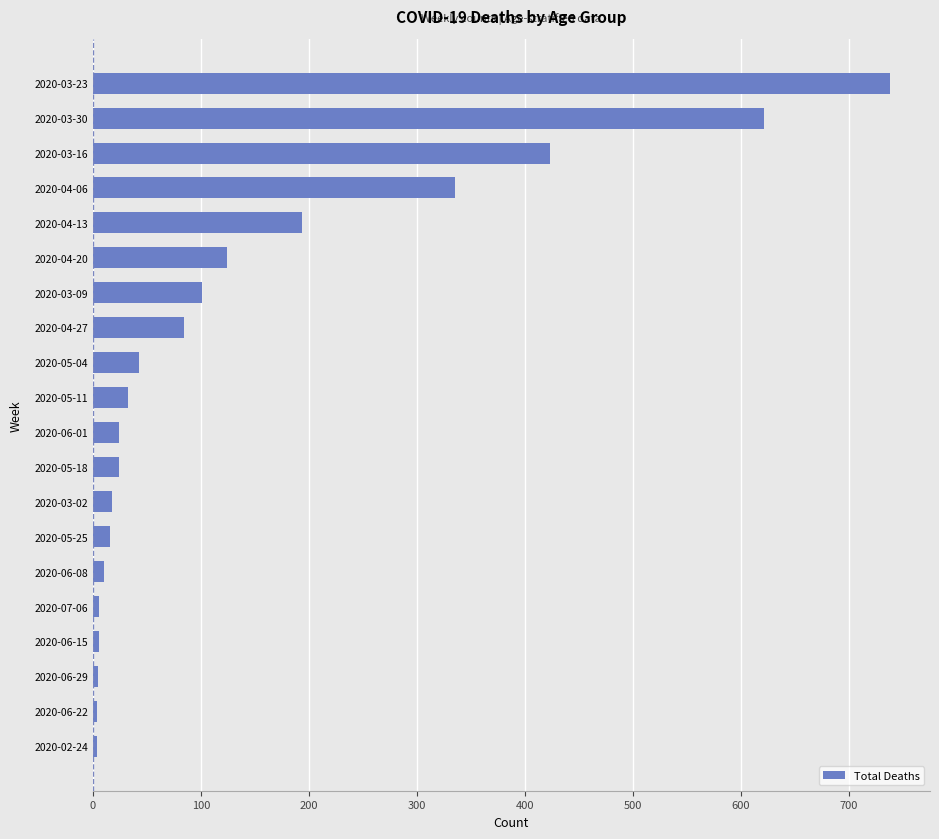

What is the difference between the maximum and second lowest values?

734